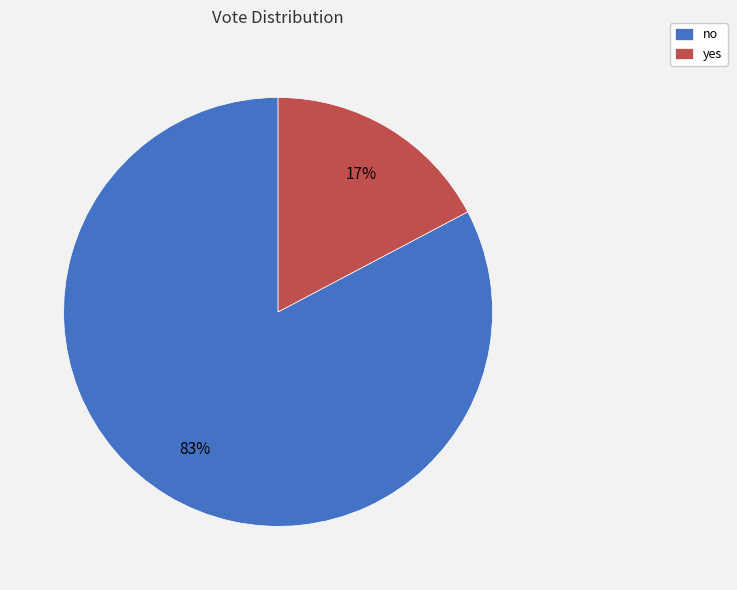

How many slices are in this pie chart?

2